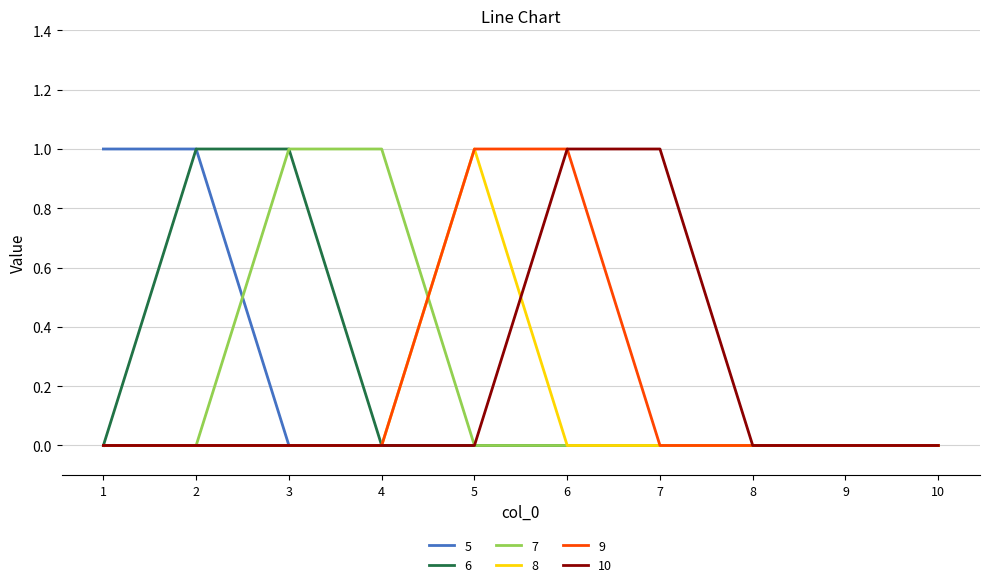

Is it true that 5 equals 1 at 1?

True